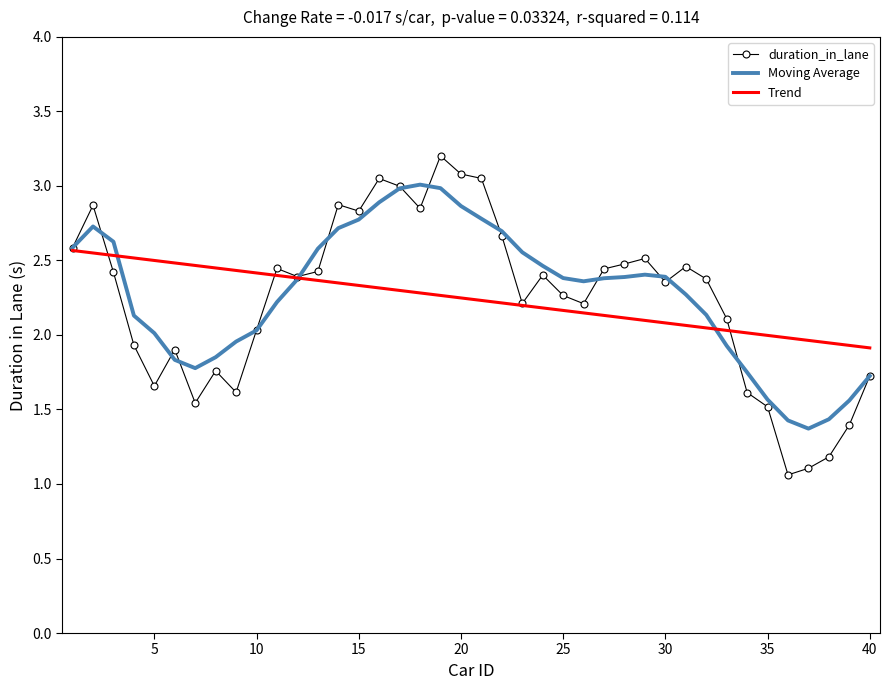

Rank the series by their maximum value, from lowest to highest.

Trend, Moving Average, duration_in_lane